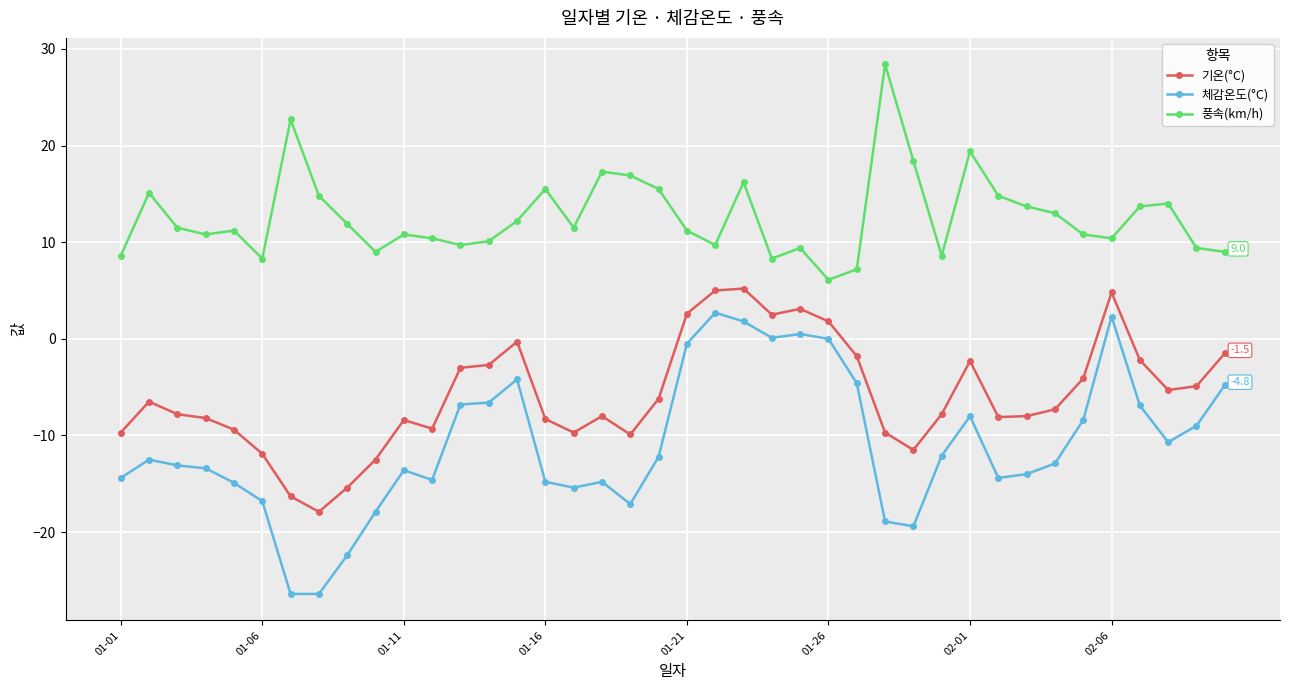

What is the highest value of the 기온(°C) series?

5.2